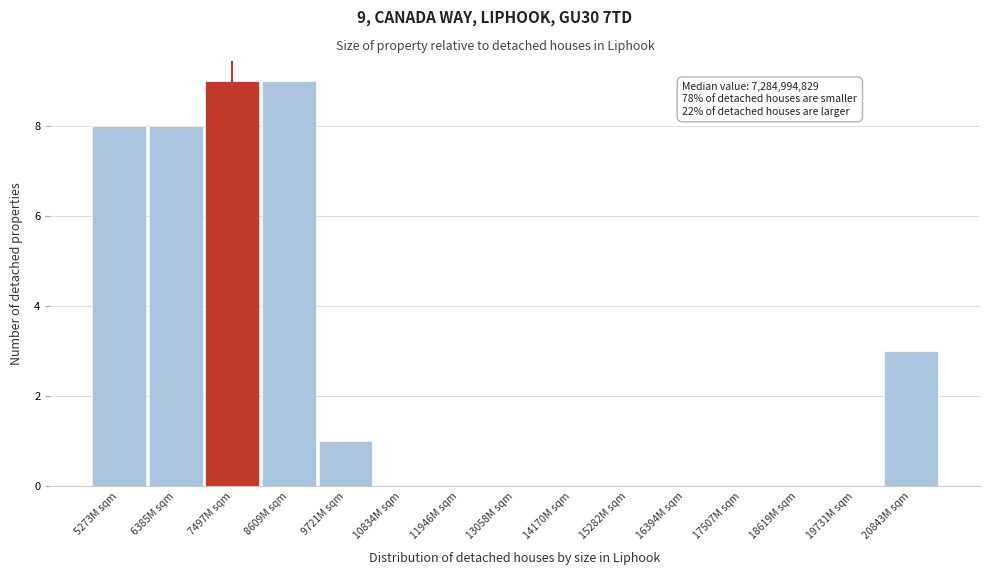

Reading left to right, list all the values displayed in this chart.

5273M sqm=8	6385M sqm=8	7497M sqm=9	8609M sqm=9	9721M sqm=1	10834M sqm=0	11946M sqm=0	13058M sqm=0	14170M sqm=0	15282M sqm=0	16394M sqm=0	17507M sqm=0	18619M sqm=0	19731M sqm=0	20843M sqm=3